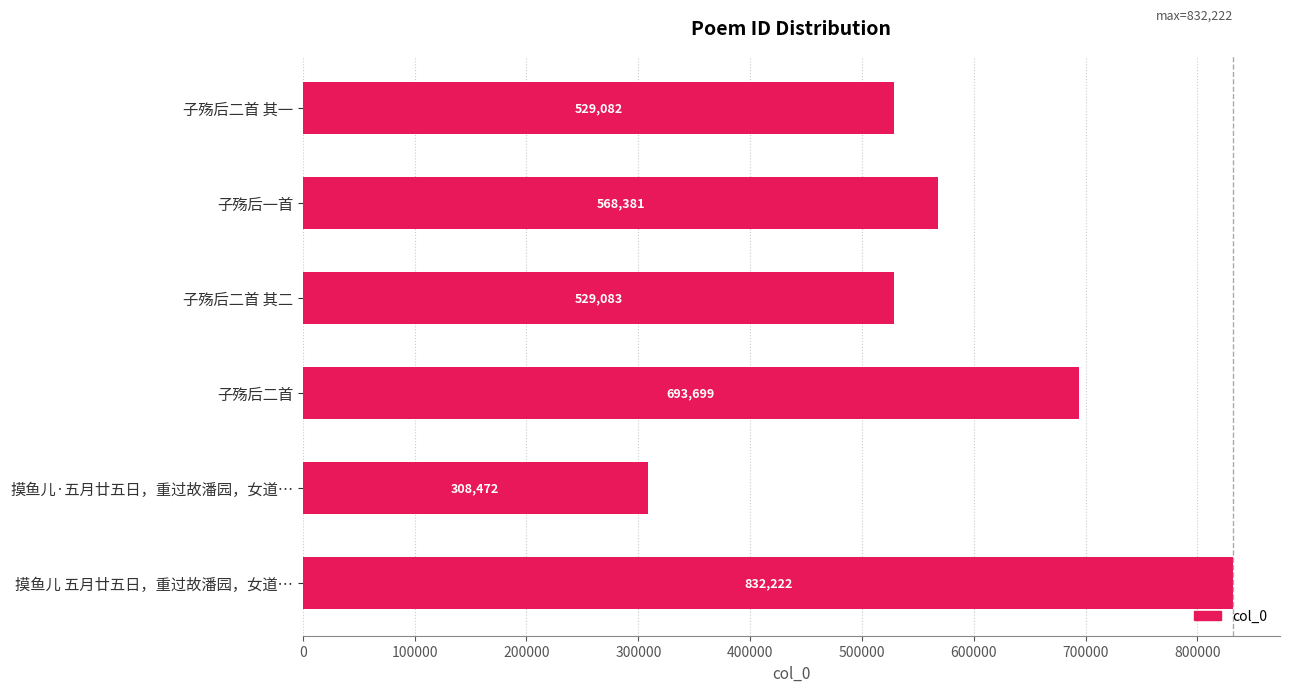

Reading bottom to top, transcribe all the data shown in this chart.

摸鱼儿 五月廿五日，重过故潘园，女道…=832222	摸鱼儿·五月廿五日，重过故潘园，女道…=308472	子殇后二首=693699	子殇后二首 其二=529083	子殇后一首=568381	子殇后二首 其一=529082